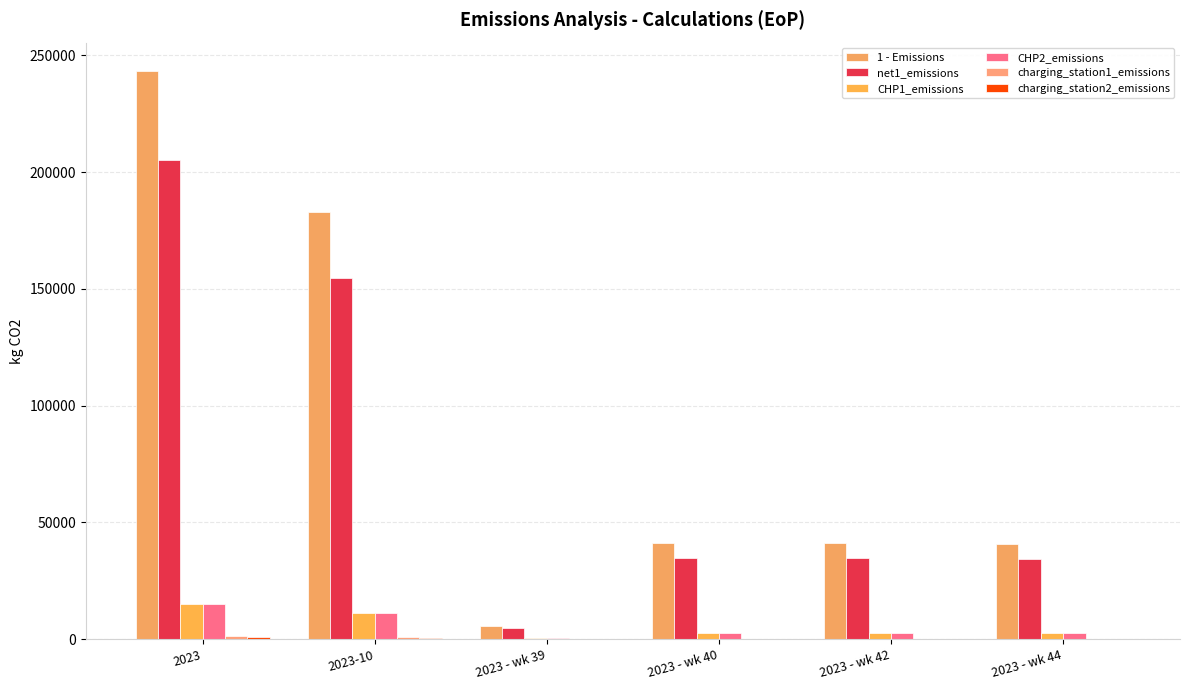

Is it true that CHP2_emissions equals 15560.3 at 2023-10?

False